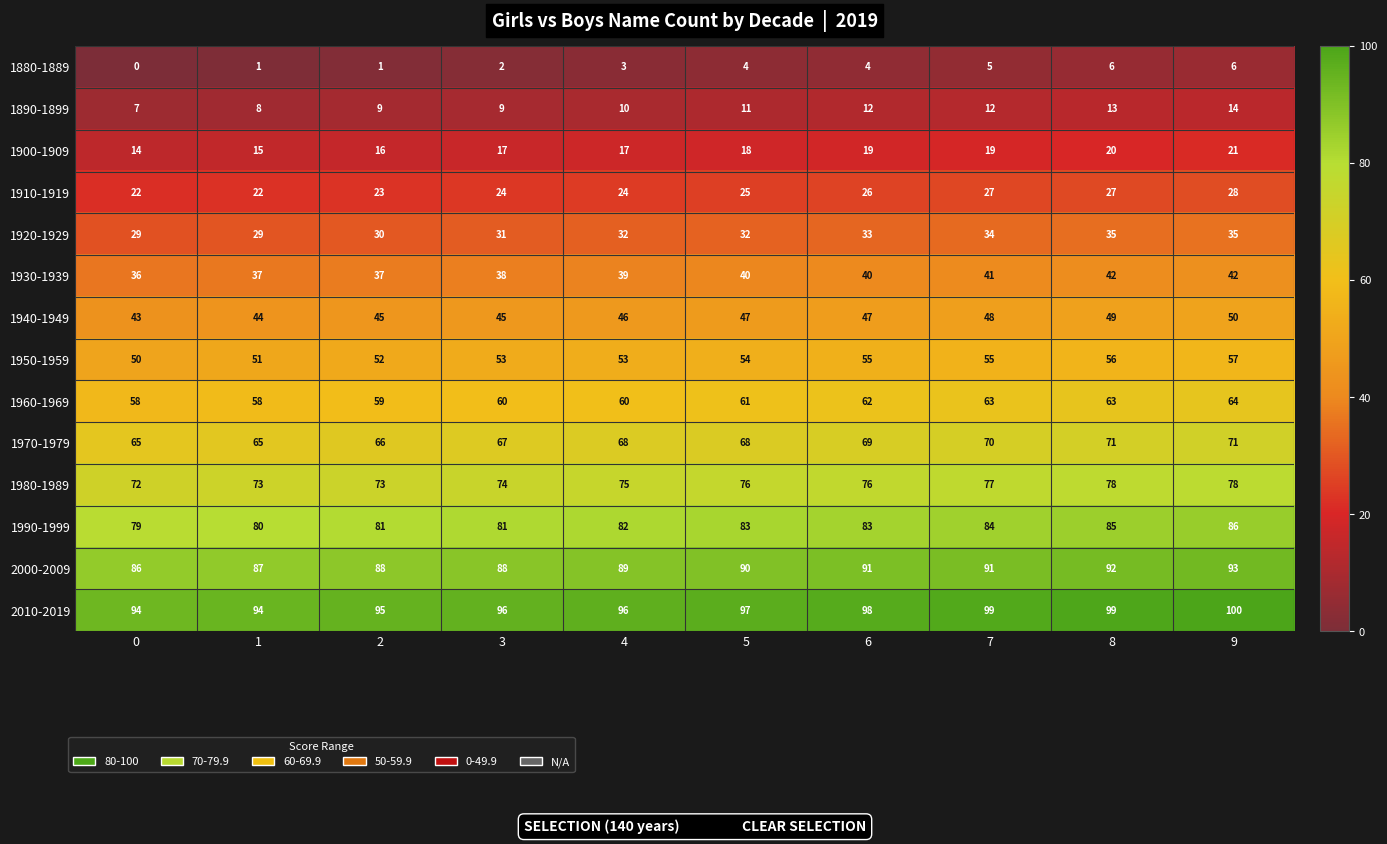

Read the 2010-2019 value at 8.

99